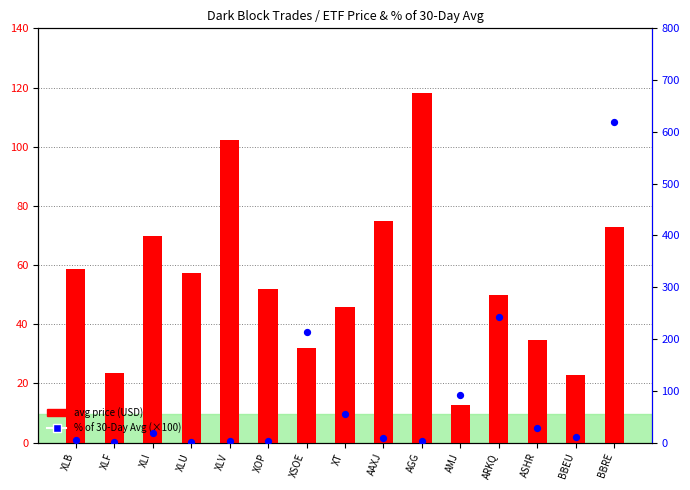

What is the total value across all series at XLI?

88.8